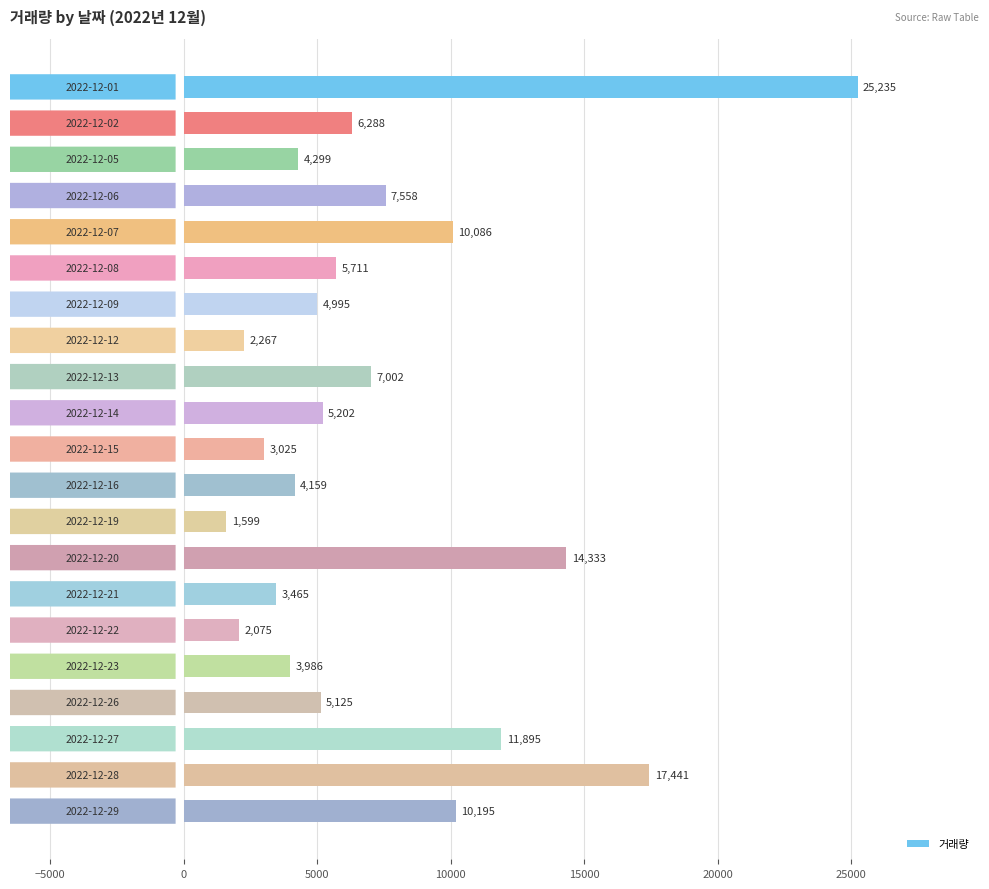

What is the smallest value displayed?

1599